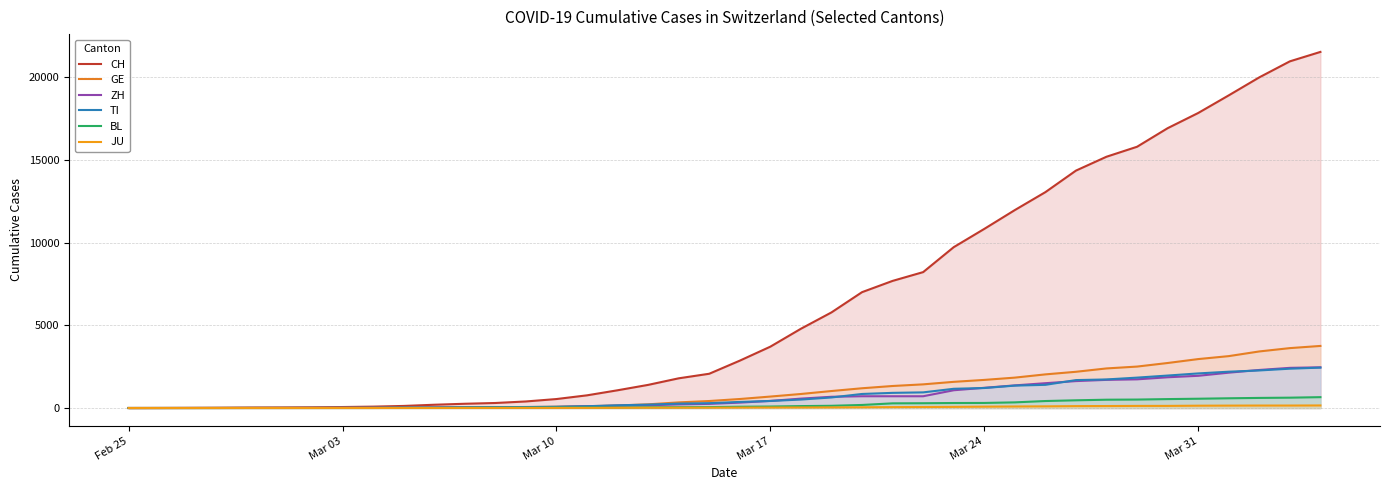

Which category has the lowest value in the GE series?

Feb 25